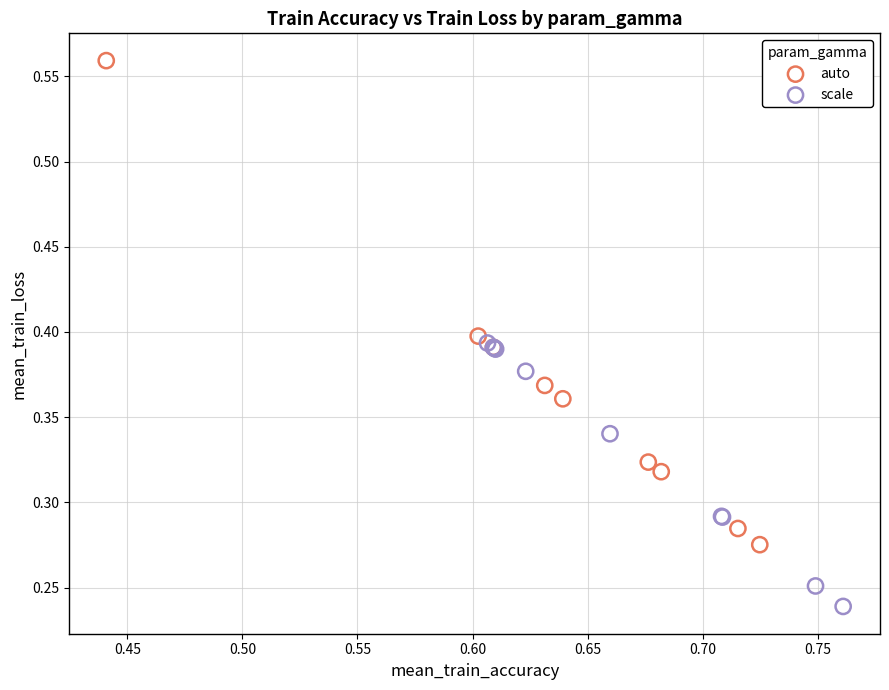

Which series contains the highest Y value?

auto